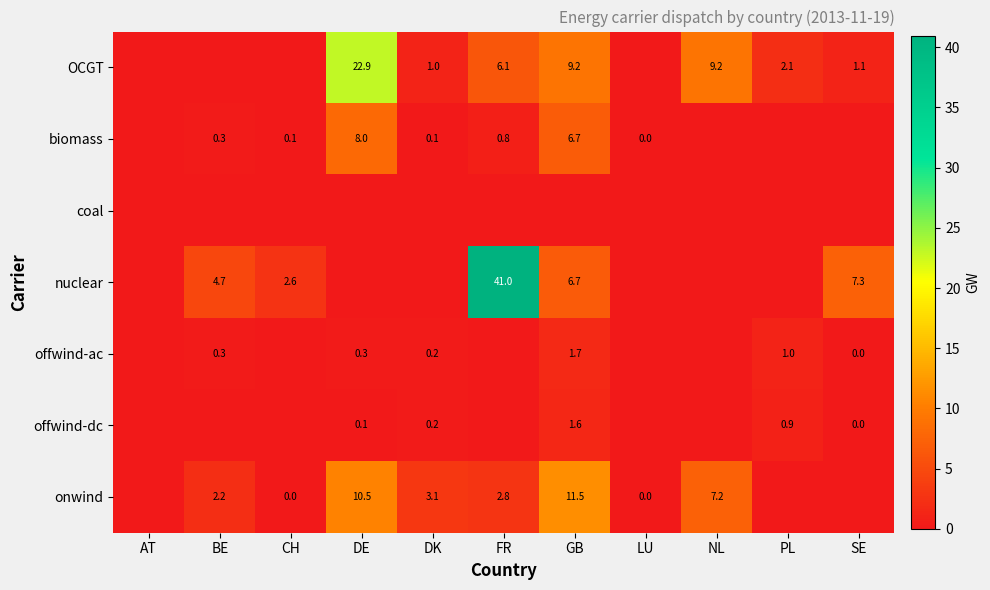

Is it true that onwind equals 10.5 at DE?

True